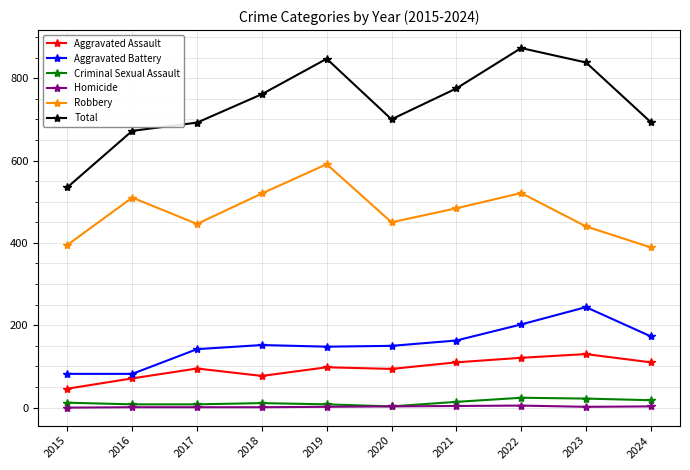

What is the lowest value of the Total series?

535